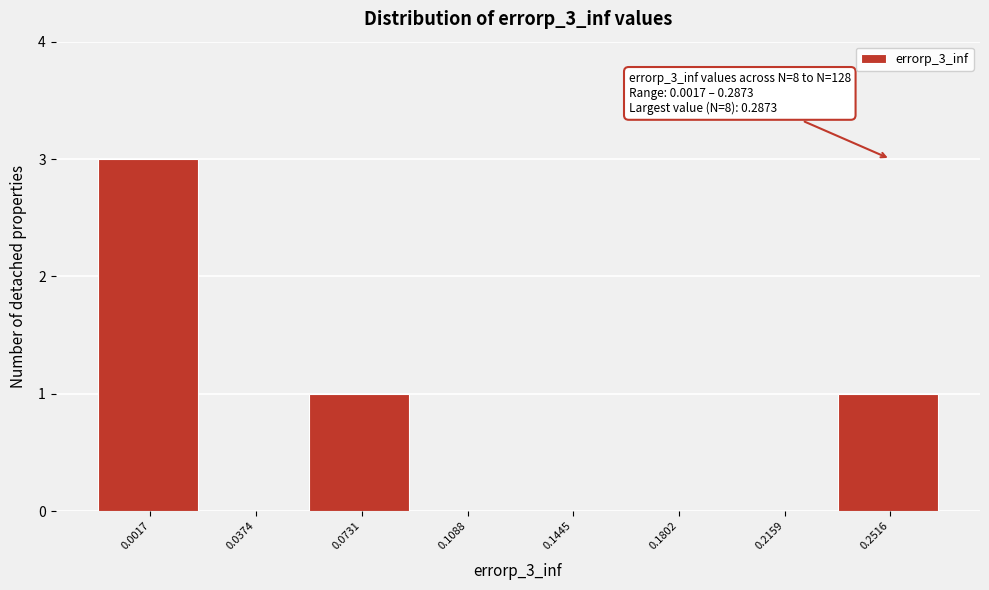

Reading right to left, extract all data points from this chart.

0.2516=1	0.2159=0	0.1802=0	0.1445=0	0.1088=0	0.0731=1	0.0374=0	0.0017=3